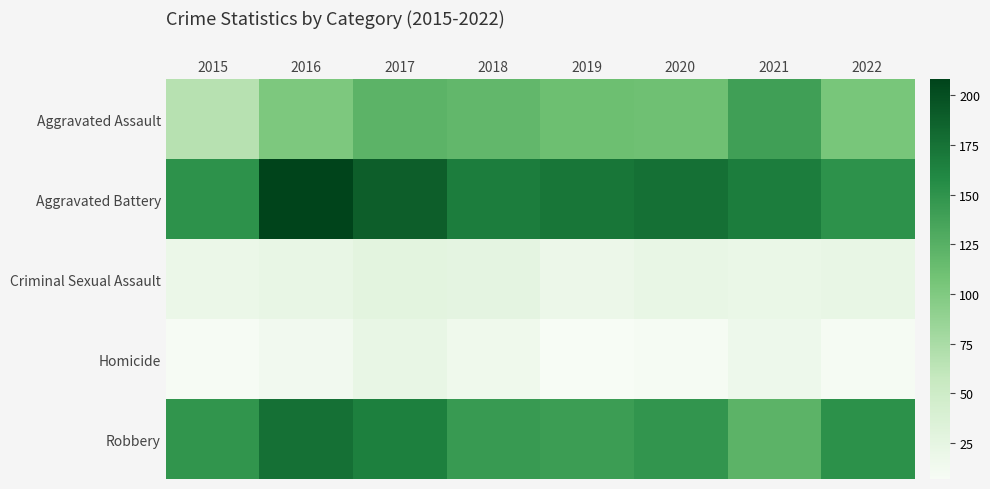

Which category has the lowest value across all series?

2019